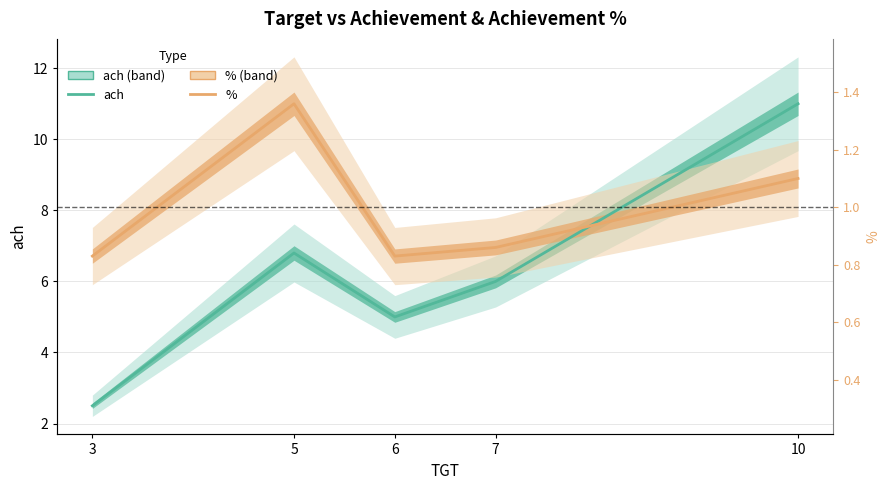

At which category does % reach its first local valley?

6